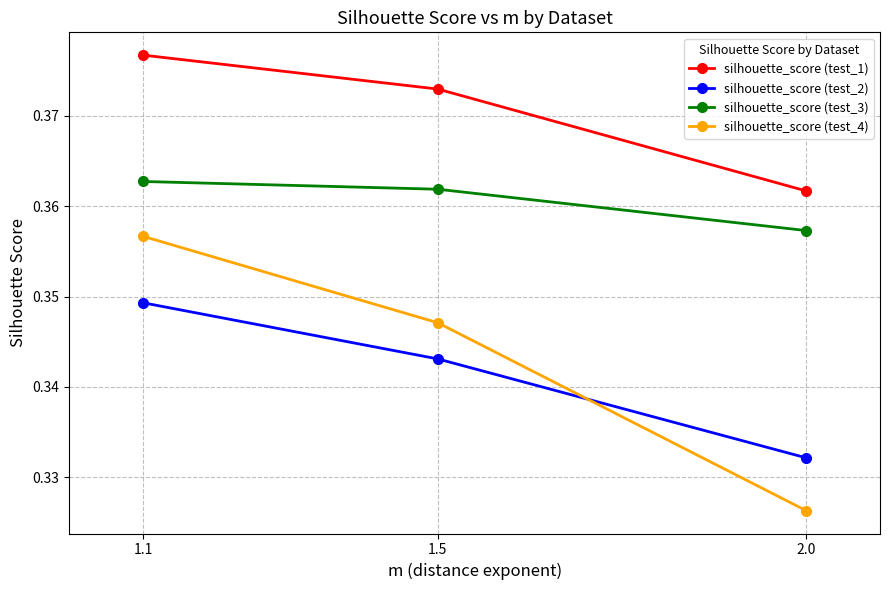

What is the label of the 1st point from the left?

1.1